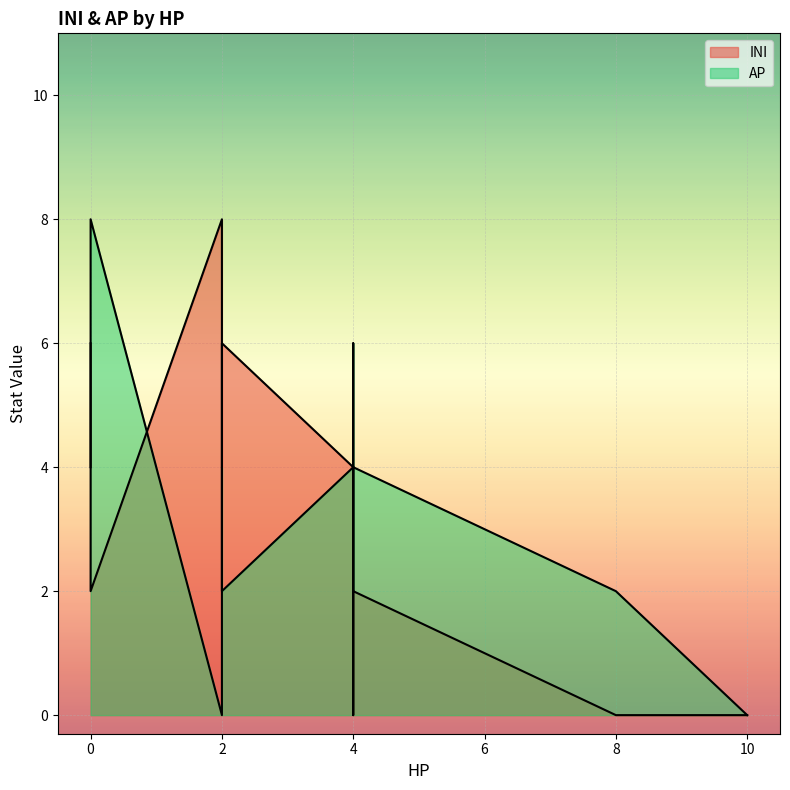

What is the value of the INI point at the 8th from the left?

4